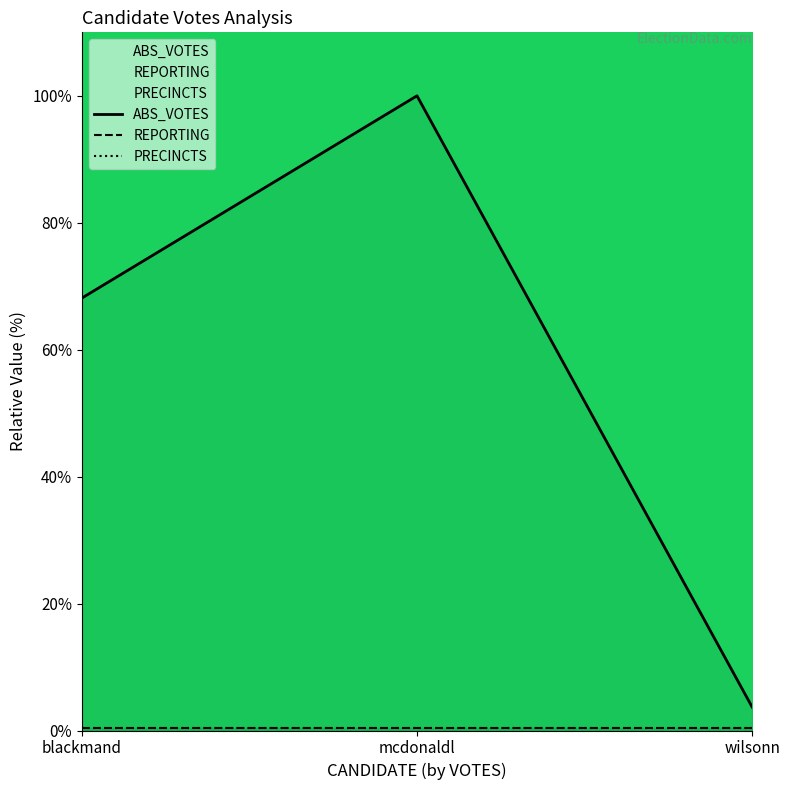

What is the greatest value displayed?

100.0